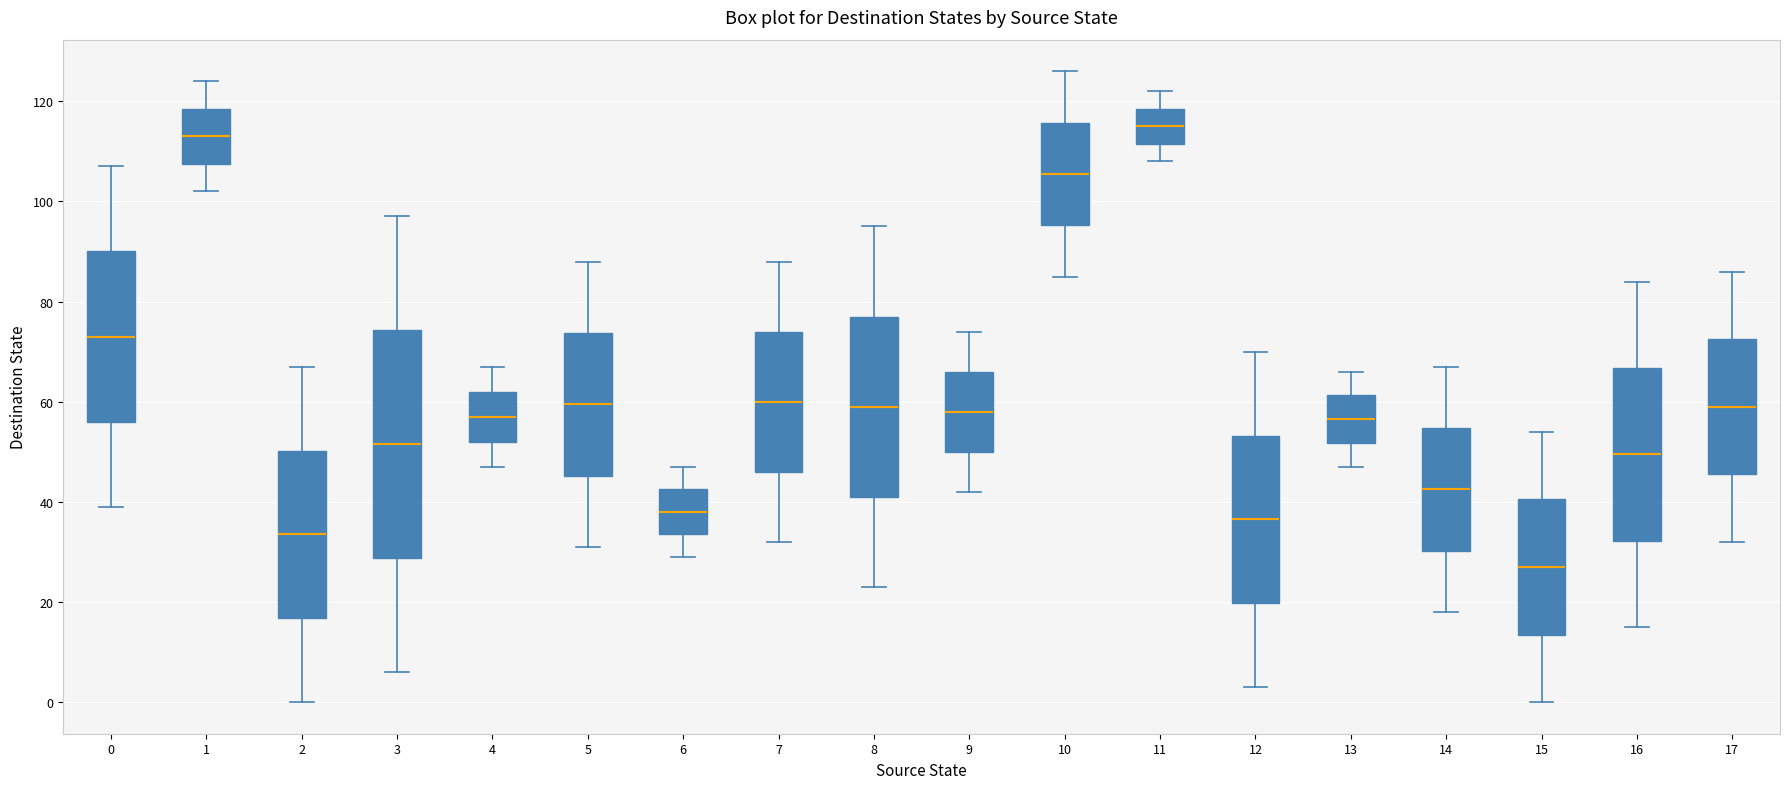

Which box's median line is the lowest?

15